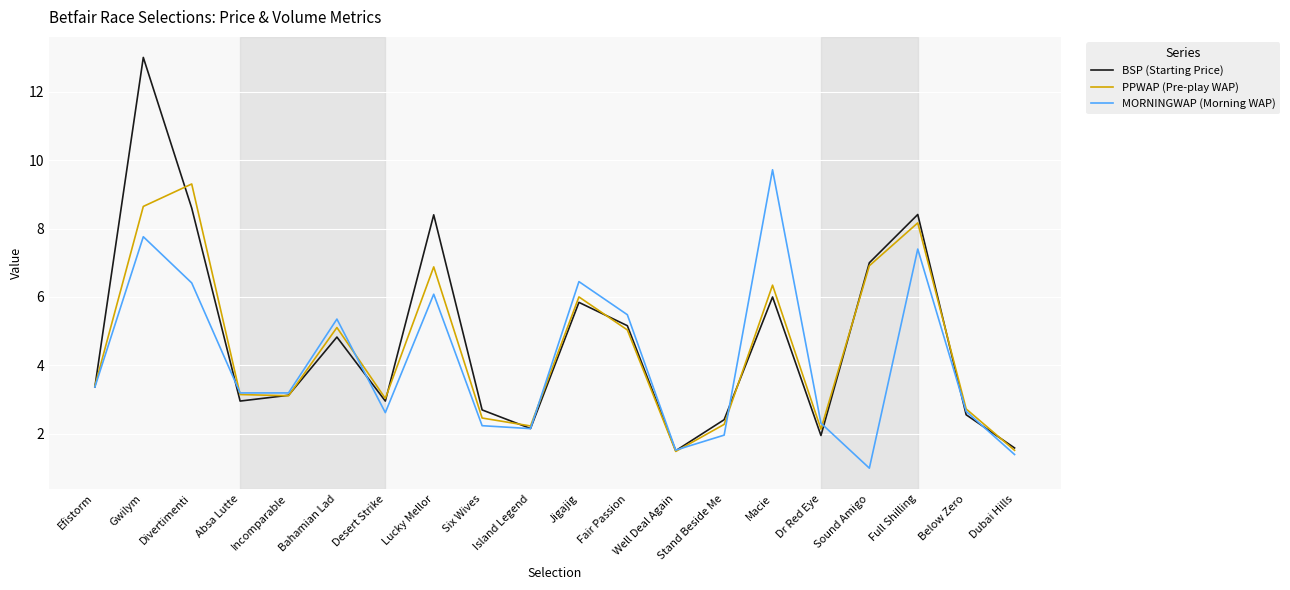

List the series in order of their peak value, lowest first.

PPWAP (Pre-play WAP), MORNINGWAP (Morning WAP), BSP (Starting Price)